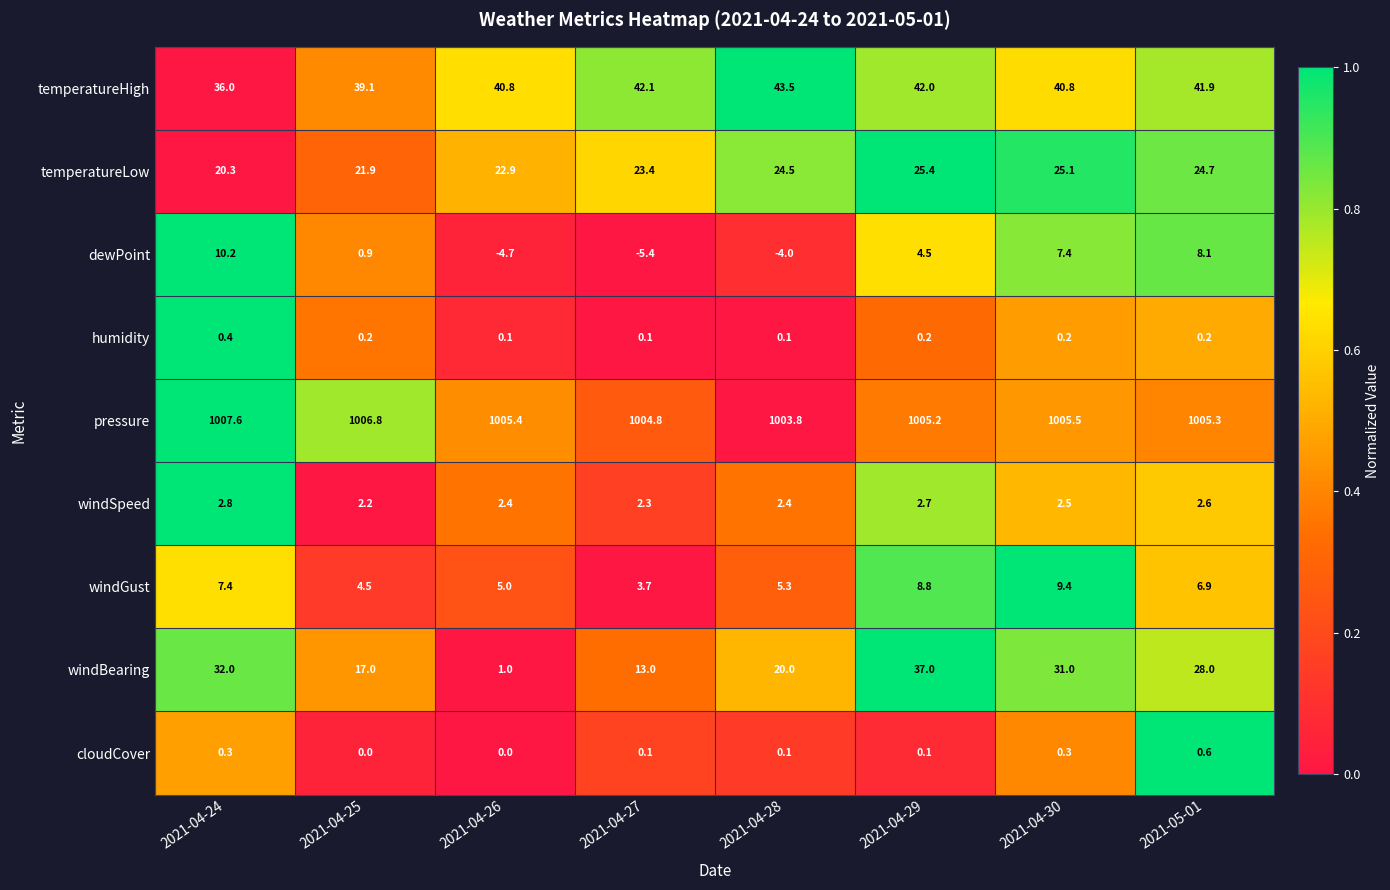

List the series in order of their peak value, lowest first.

humidity, cloudCover, windSpeed, windGust, dewPoint, temperatureLow, windBearing, temperatureHigh, pressure